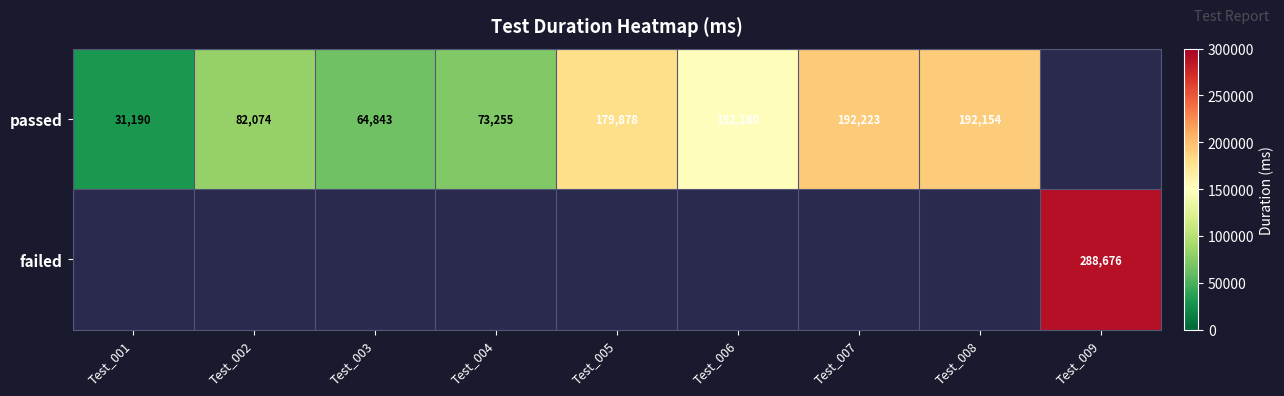

Is it true that failed equals 288676 at Test_009?

True